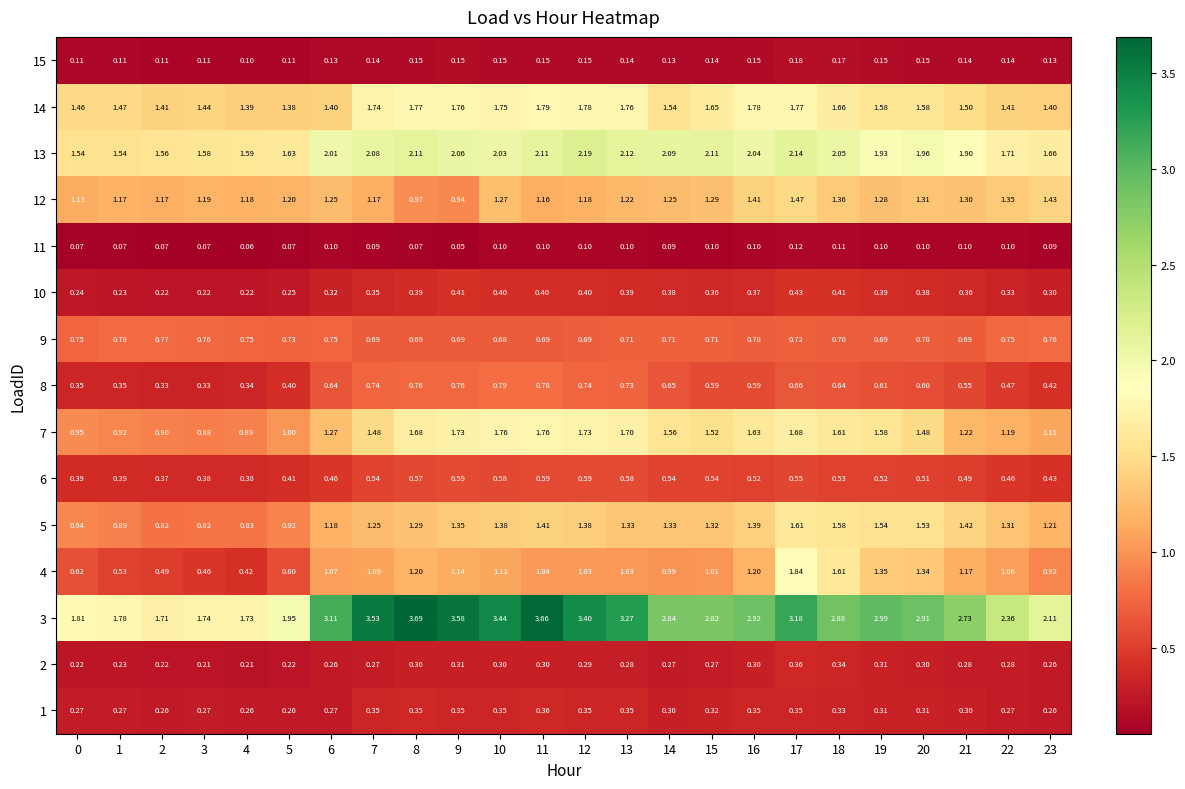

Reading left to right, extract all data points from this chart.

1: 0=0.3	1=0.3	2=0.3	3=0.3	4=0.3	5=0.3	6=0.3	7=0.3	8=0.3	9=0.3	10=0.3	11=0.4	12=0.3	13=0.3	14=0.3	15=0.3	16=0.3	17=0.3	18=0.3	19=0.3	20=0.3	21=0.3	22=0.3	23=0.3
2: 0=0.2	1=0.2	2=0.2	3=0.2	4=0.2	5=0.2	6=0.3	7=0.3	8=0.3	9=0.3	10=0.3	11=0.3	12=0.3	13=0.3	14=0.3	15=0.3	16=0.3	17=0.4	18=0.3	19=0.3	20=0.3	21=0.3	22=0.3	23=0.3
3: 0=1.8	1=1.8	2=1.7	3=1.7	4=1.7	5=1.9	6=3.1	7=3.5	8=3.7	9=3.6	10=3.4	11=3.7	12=3.4	13=3.3	14=2.8	15=2.8	16=2.9	17=3.2	18=2.9	19=3.0	20=2.9	21=2.7	22=2.4	23=2.1
4: 0=0.6	1=0.5	2=0.5	3=0.5	4=0.4	5=0.6	6=1.1	7=1.1	8=1.2	9=1.1	10=1.1	11=1.0	12=1.0	13=1.0	14=1.0	15=1.0	16=1.2	17=1.8	18=1.6	19=1.4	20=1.3	21=1.2	22=1.1	23=0.9
5: 0=0.9	1=0.9	2=0.8	3=0.8	4=0.8	5=0.9	6=1.2	7=1.2	8=1.3	9=1.4	10=1.4	11=1.4	12=1.4	13=1.3	14=1.3	15=1.3	16=1.4	17=1.6	18=1.6	19=1.5	20=1.5	21=1.4	22=1.3	23=1.2
6: 0=0.4	1=0.4	2=0.4	3=0.4	4=0.4	5=0.4	6=0.5	7=0.5	8=0.6	9=0.6	10=0.6	11=0.6	12=0.6	13=0.6	14=0.5	15=0.5	16=0.5	17=0.6	18=0.5	19=0.5	20=0.5	21=0.5	22=0.5	23=0.4
7: 0=0.9	1=0.9	2=0.9	3=0.9	4=0.9	5=1.0	6=1.3	7=1.5	8=1.7	9=1.7	10=1.8	11=1.8	12=1.7	13=1.7	14=1.6	15=1.5	16=1.6	17=1.7	18=1.6	19=1.6	20=1.5	21=1.2	22=1.2	23=1.1
8: 0=0.3	1=0.3	2=0.3	3=0.3	4=0.3	5=0.4	6=0.6	7=0.7	8=0.8	9=0.8	10=0.8	11=0.8	12=0.7	13=0.7	14=0.7	15=0.6	16=0.6	17=0.7	18=0.6	19=0.6	20=0.6	21=0.6	22=0.5	23=0.4
9: 0=0.8	1=0.8	2=0.8	3=0.8	4=0.8	5=0.7	6=0.8	7=0.7	8=0.7	9=0.7	10=0.7	11=0.7	12=0.7	13=0.7	14=0.7	15=0.7	16=0.7	17=0.7	18=0.7	19=0.7	20=0.7	21=0.7	22=0.8	23=0.8
10: 0=0.2	1=0.2	2=0.2	3=0.2	4=0.2	5=0.2	6=0.3	7=0.3	8=0.4	9=0.4	10=0.4	11=0.4	12=0.4	13=0.4	14=0.4	15=0.4	16=0.4	17=0.4	18=0.4	19=0.4	20=0.4	21=0.4	22=0.3	23=0.3
11: 0=0.1	1=0.1	2=0.1	3=0.1	4=0.1	5=0.1	6=0.1	7=0.1	8=0.1	9=0.1	10=0.1	11=0.1	12=0.1	13=0.1	14=0.1	15=0.1	16=0.1	17=0.1	18=0.1	19=0.1	20=0.1	21=0.1	22=0.1	23=0.1
12: 0=1.1	1=1.2	2=1.2	3=1.2	4=1.2	5=1.2	6=1.2	7=1.2	8=1.0	9=0.9	10=1.3	11=1.2	12=1.2	13=1.2	14=1.2	15=1.3	16=1.4	17=1.5	18=1.4	19=1.3	20=1.3	21=1.3	22=1.4	23=1.4
13: 0=1.5	1=1.5	2=1.6	3=1.6	4=1.6	5=1.6	6=2.0	7=2.1	8=2.1	9=2.1	10=2.0	11=2.1	12=2.2	13=2.1	14=2.1	15=2.1	16=2.0	17=2.1	18=2.0	19=1.9	20=2.0	21=1.9	22=1.7	23=1.7
14: 0=1.5	1=1.5	2=1.4	3=1.4	4=1.4	5=1.4	6=1.4	7=1.7	8=1.8	9=1.8	10=1.8	11=1.8	12=1.8	13=1.8	14=1.5	15=1.6	16=1.8	17=1.8	18=1.7	19=1.6	20=1.6	21=1.5	22=1.4	23=1.4
15: 0=0.1	1=0.1	2=0.1	3=0.1	4=0.1	5=0.1	6=0.1	7=0.1	8=0.1	9=0.1	10=0.1	11=0.1	12=0.1	13=0.1	14=0.1	15=0.1	16=0.1	17=0.2	18=0.2	19=0.1	20=0.1	21=0.1	22=0.1	23=0.1